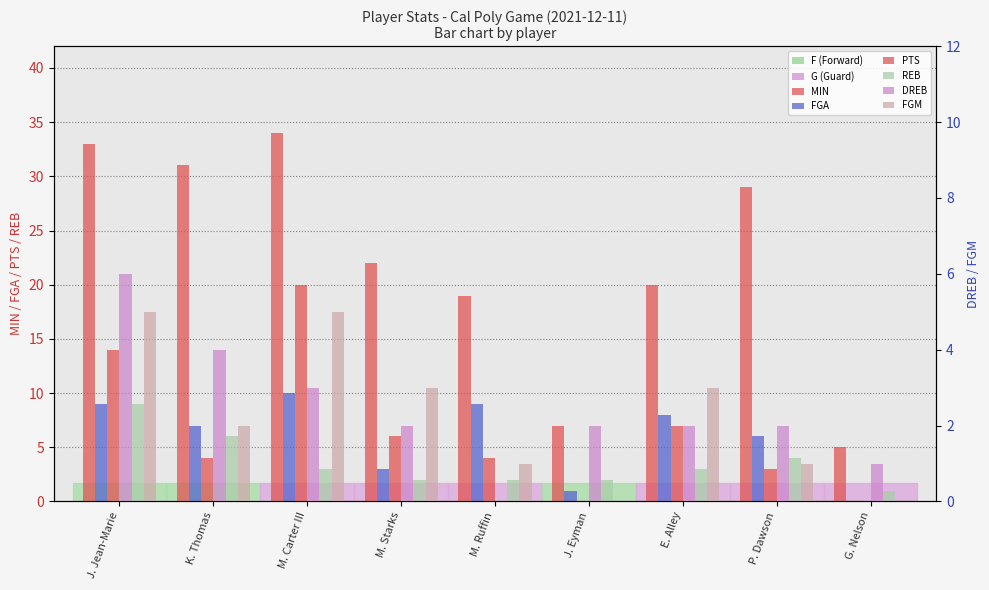

At which label is FGA closest to 5?

P. Dawson